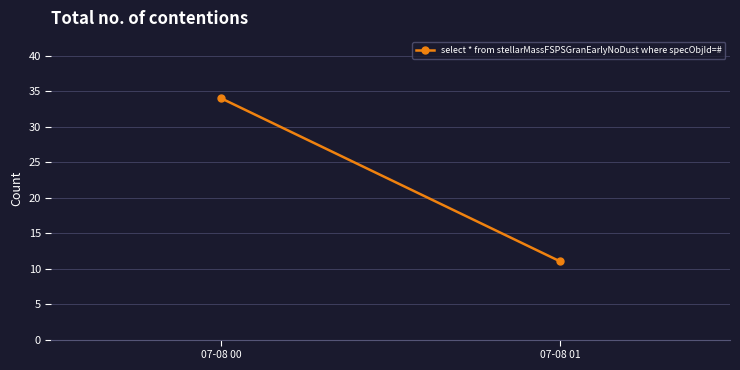

How many values are between 11 and 34?

2